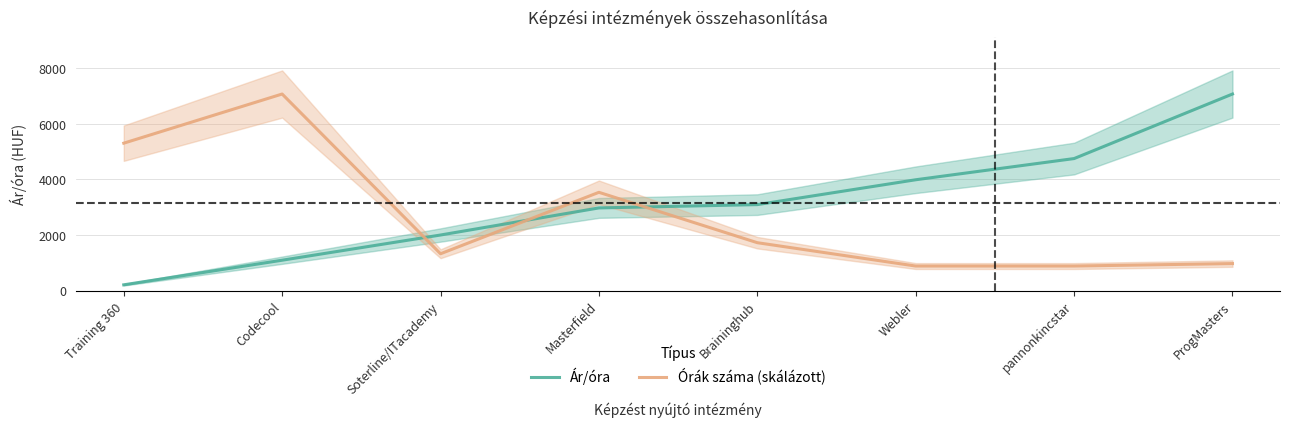

Is it true that Ár/óra equals 684.4 at Soterline/ITacademy?

False